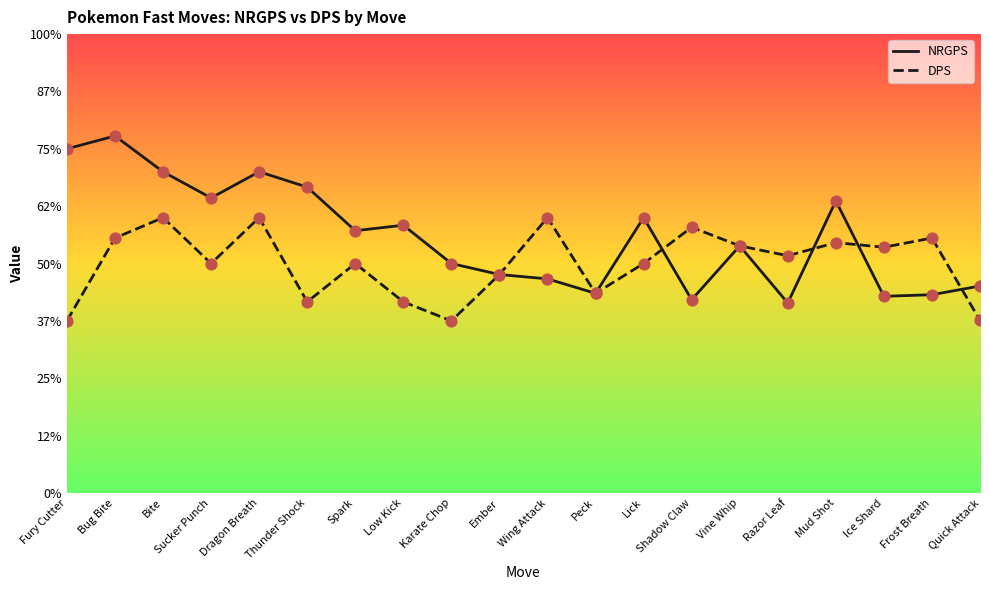

At which category is the sum across all series the highest?

Bug Bite